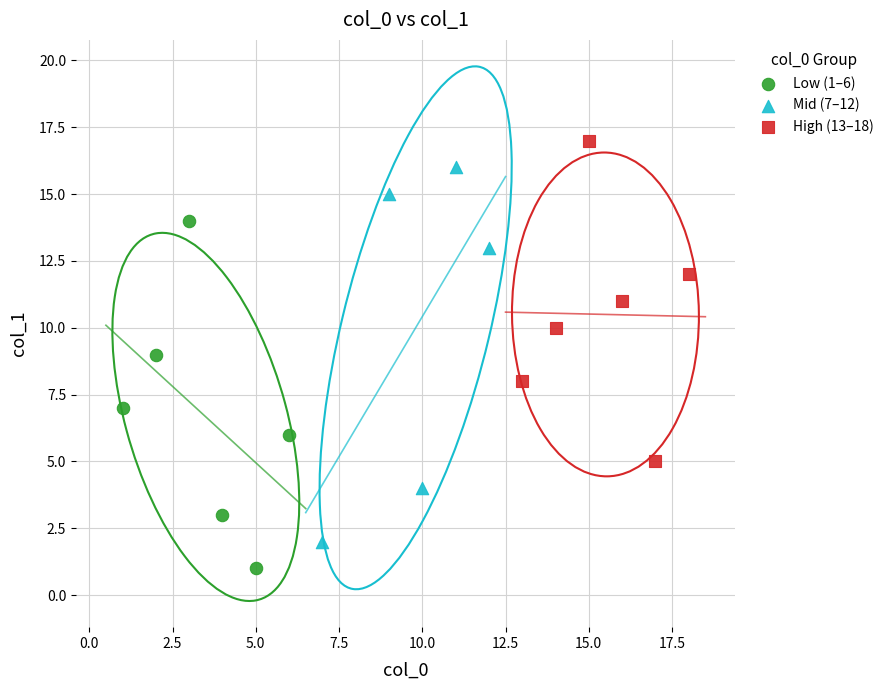

Which series contains the lowest Y value?

Low (1–6)